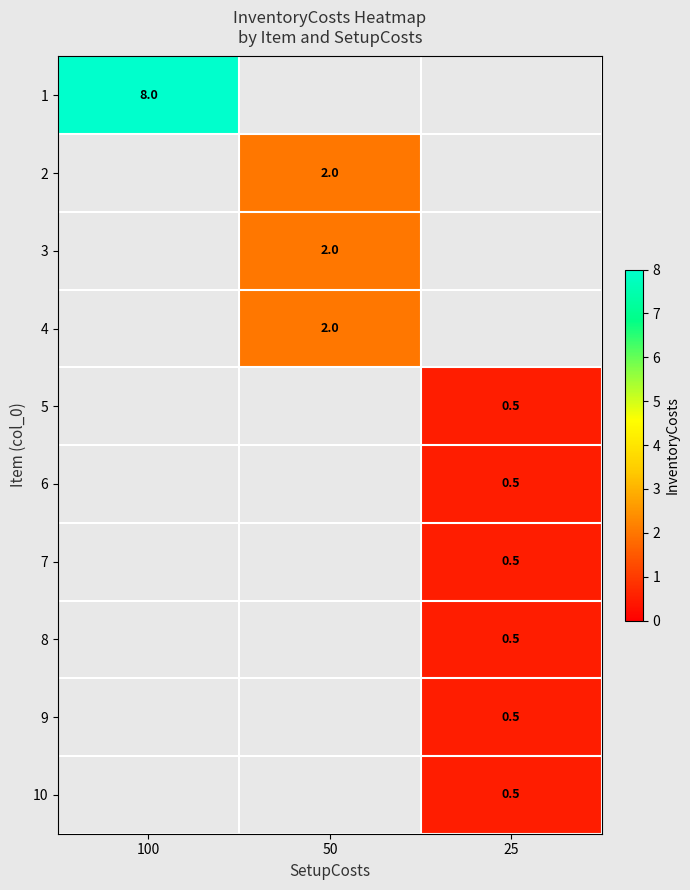

The 3 series shows 2.0 at 50. True or false?

True